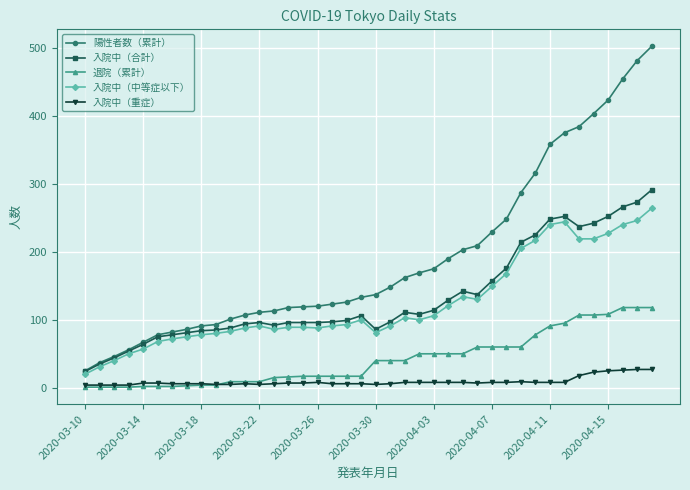

What is the highest value of the 入院中（合計） series?

291